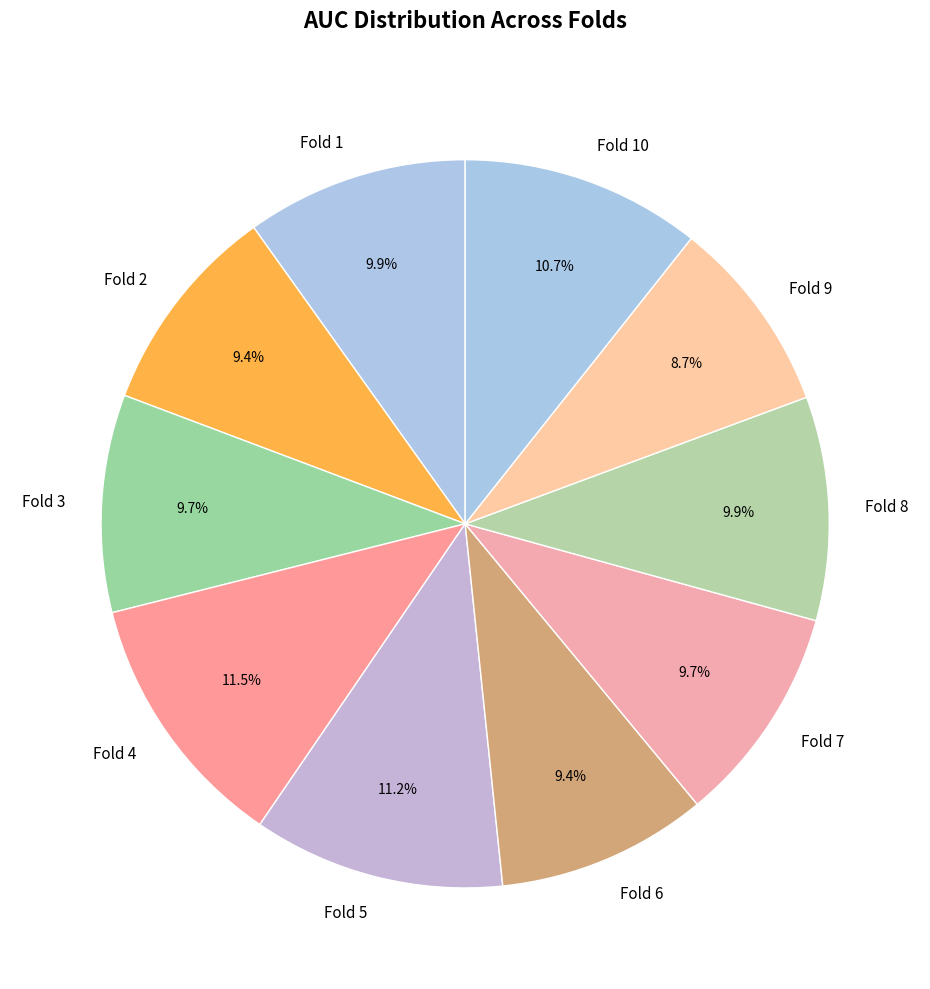

What percentage is NOT represented by Fold 9?

91.3%